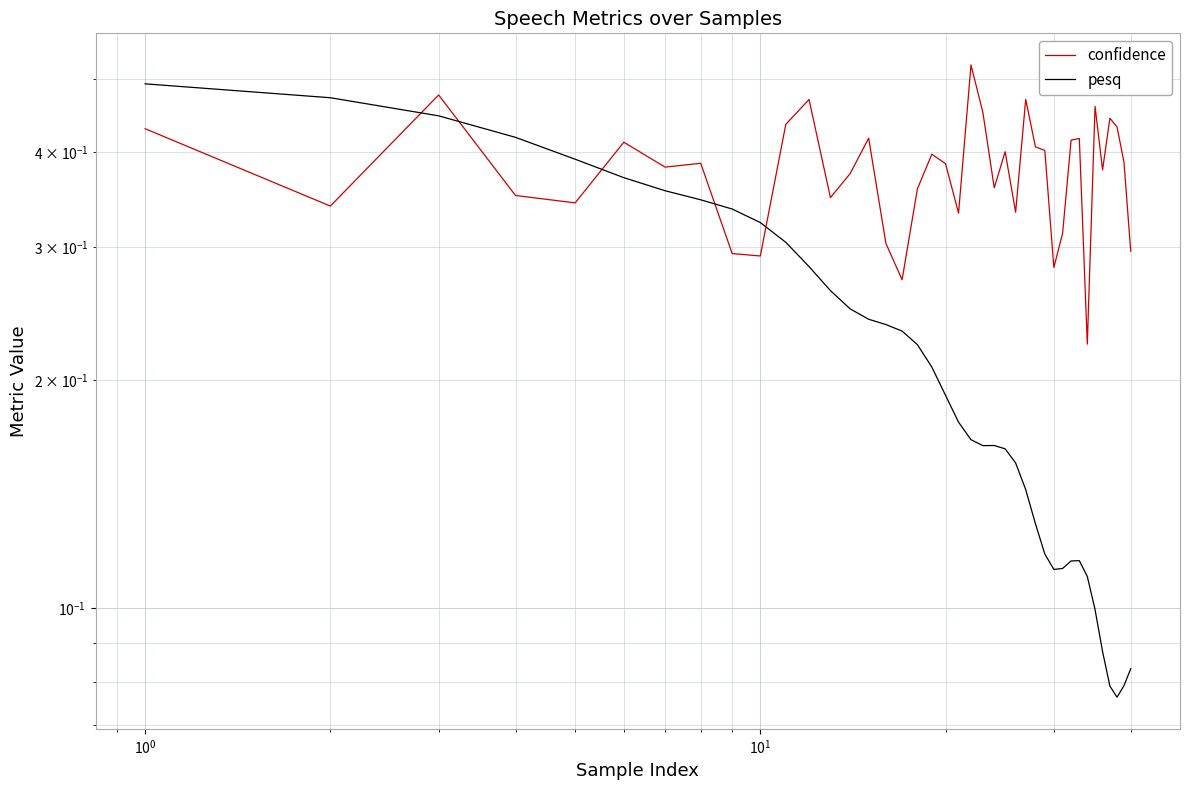

After their last crossing, which series has the higher values: confidence or pesq?

confidence